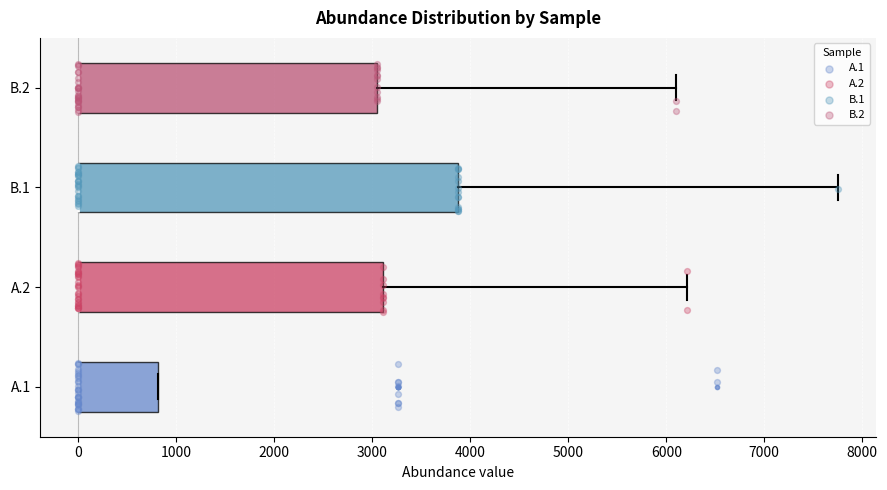

Reading bottom to top, transcribe this box plot: for each box, give where its median line is, the range the box spans, and where its two whiskers end, as read against the x-axis. The values are not printed on the chart, so give them approximately, as read against the axis.

A.1: median 0 (drawn on the box's left edge), box 0 to 800, whiskers 0 to 800
A.2: median 0 (drawn on the box's left edge), box 0 to 3100, whiskers 0 to 6200
B.1: median 0 (drawn on the box's left edge), box 0 to 3900, whiskers 0 to 7800
B.2: median 0 (drawn on the box's left edge), box 0 to 3000, whiskers 0 to 6100